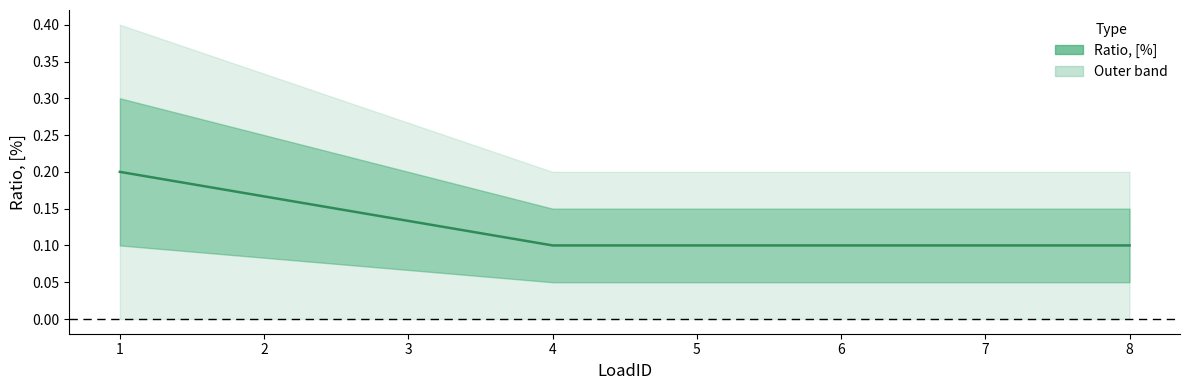

List the labels in order of value, smallest first.

4, 5, 6, 7, 8, 3, 2, 1